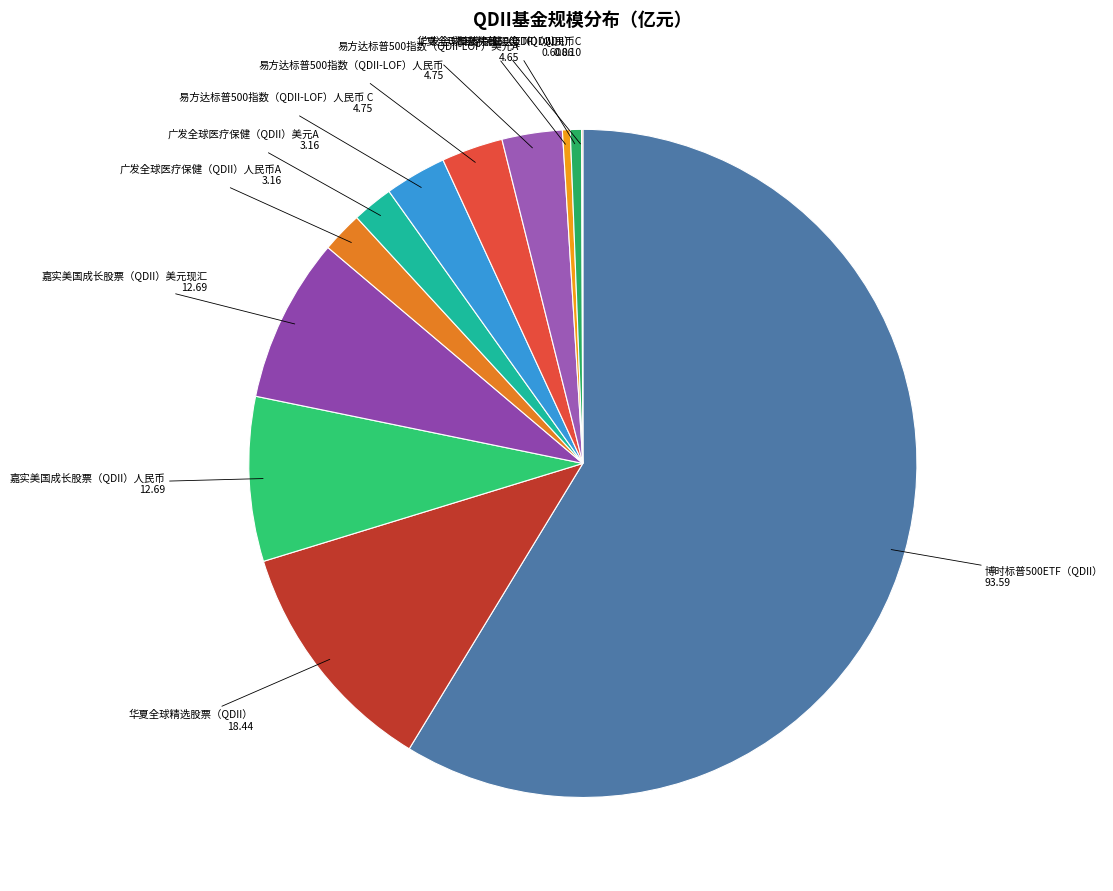

Which slice is the largest?

博时标普500ETF（QDII）